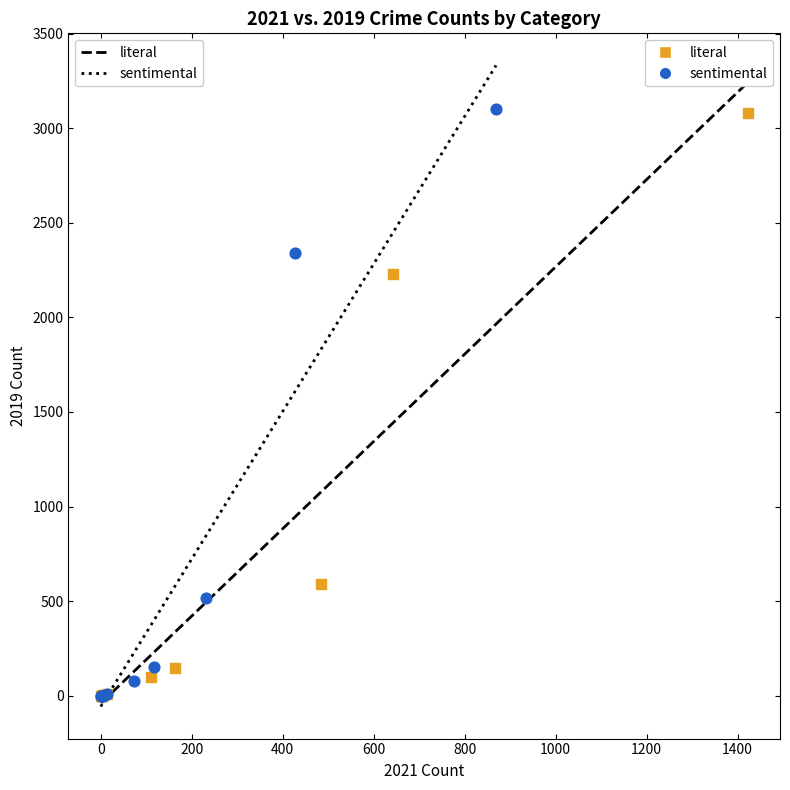

Which series has the widest spread of Y values?

sentimental